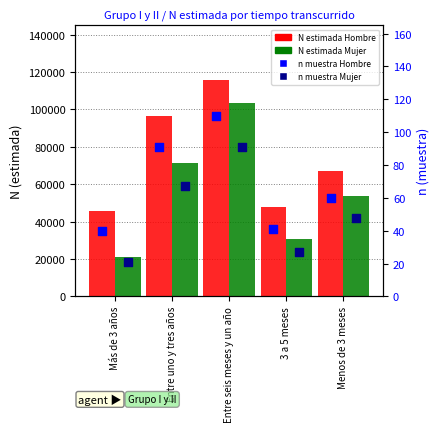

What is the total value across all series at Más de 3 años?

66676